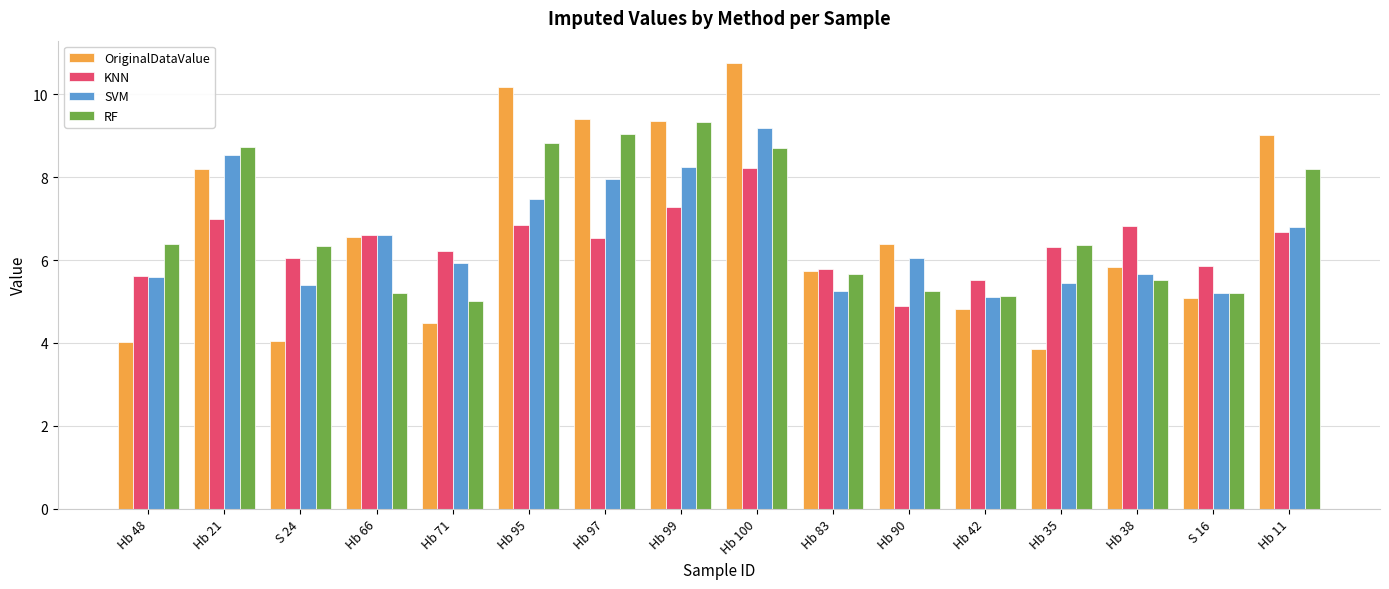

What is the value of the OriginalDataValue bar at the 9th from the left?

10.8